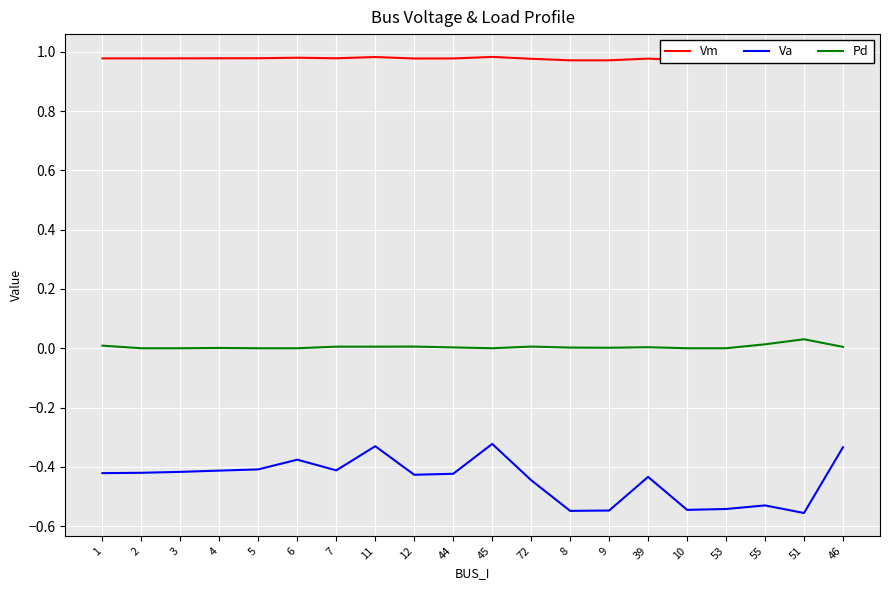

How many distinct data groups are displayed?

3